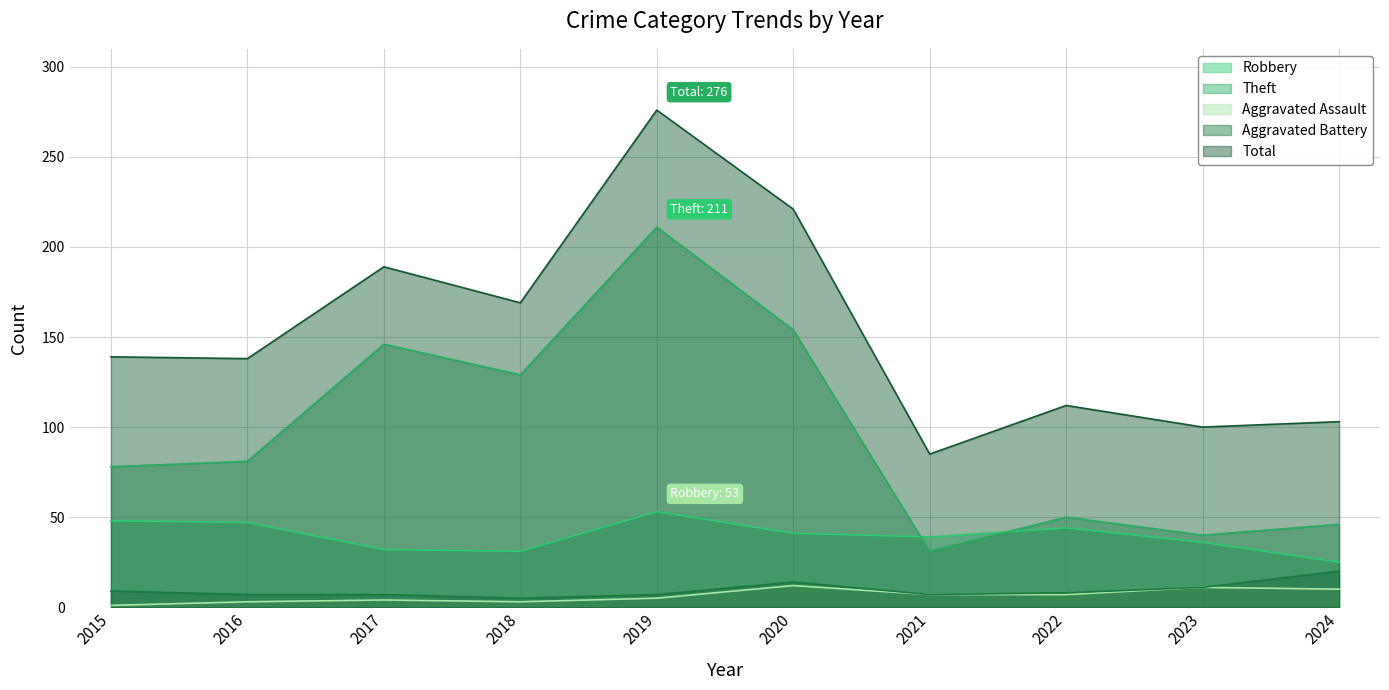

What is the minimum value for Total?

85